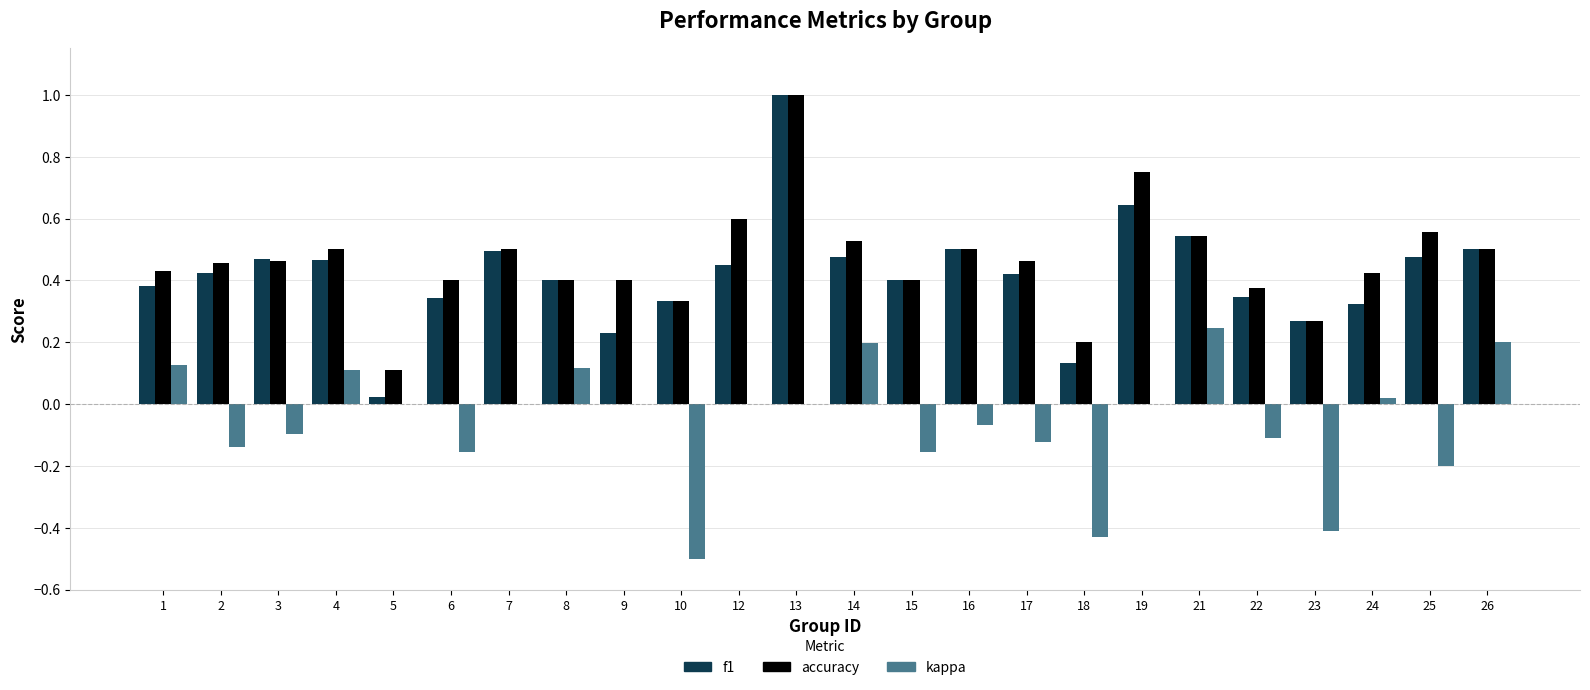

What is the sum of all f1 values?

10.0